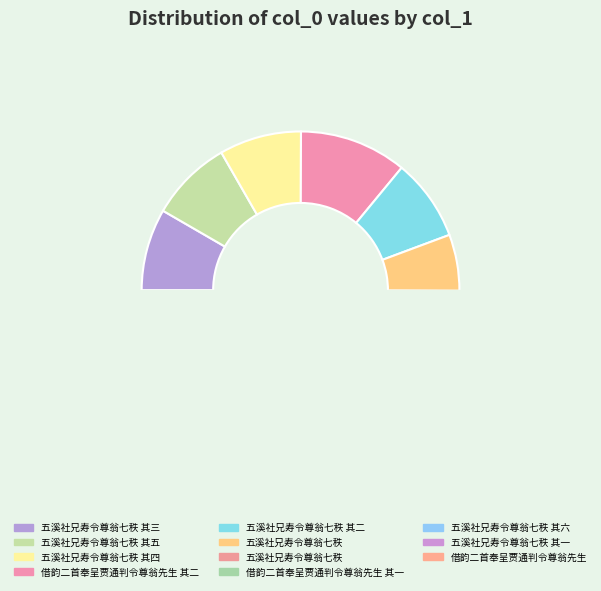

Is the sum of 借韵二首奉呈贾通判令尊翁先生 其一 and 五溪社兄寿令尊翁七秩 其二 greater than half?

No